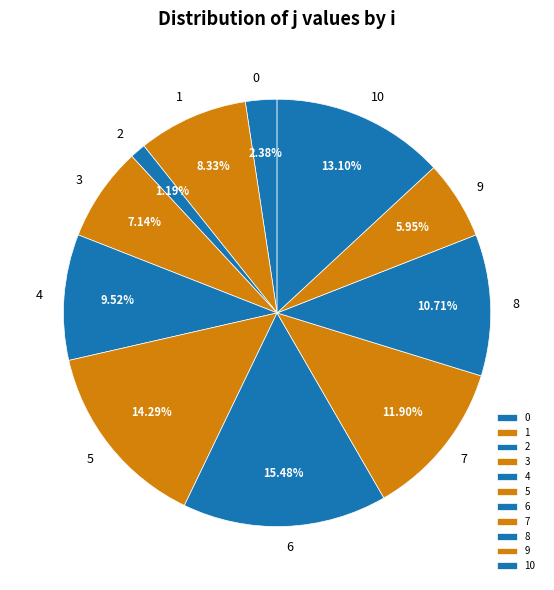

Which category has the smallest portion of the pie?

2